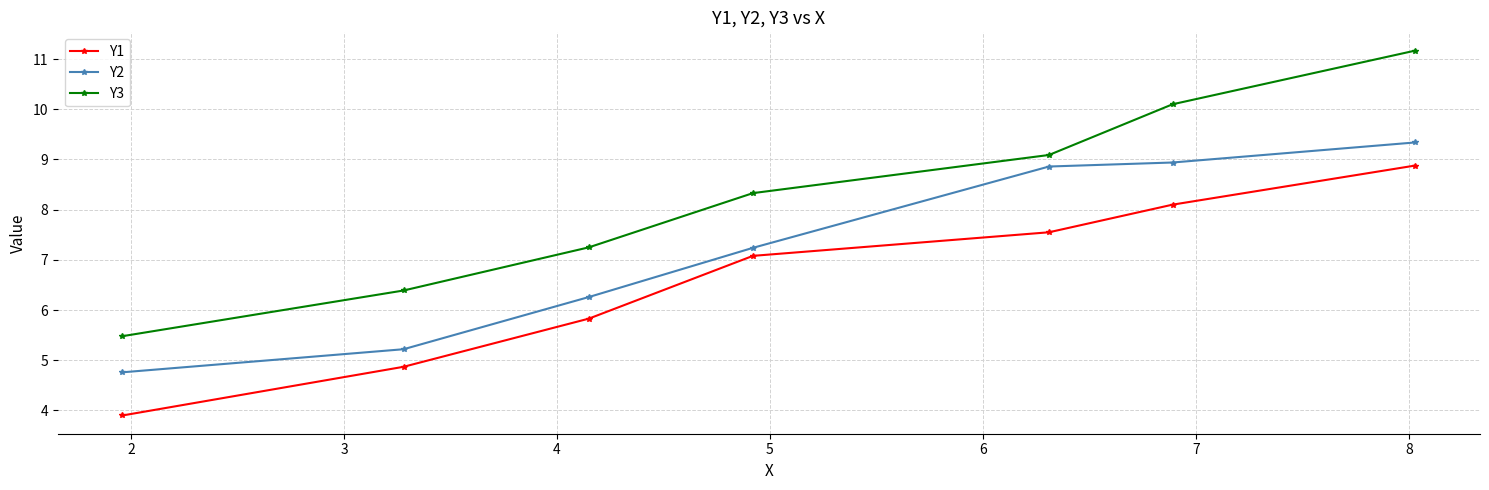

What is the value of the Y2 point at the 7th from the left?

9.3